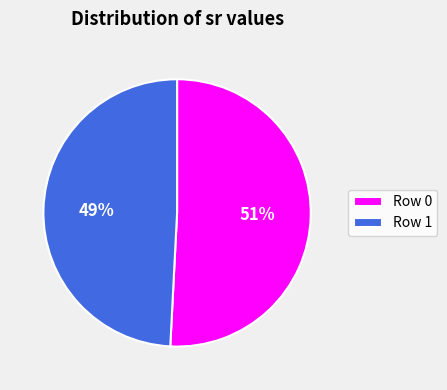

How many segments does this pie chart have?

2